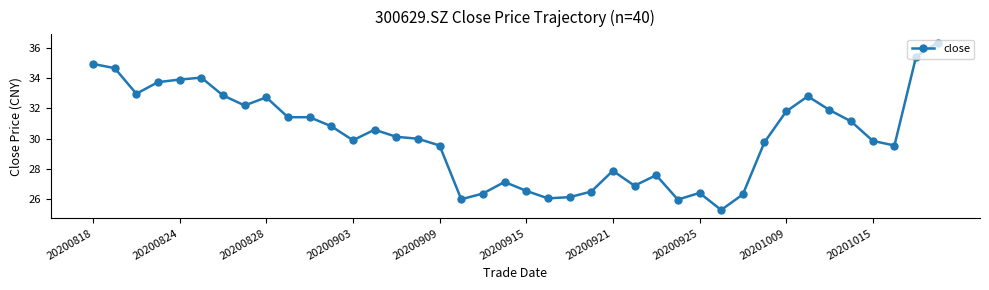

How many data points does each series have?

40